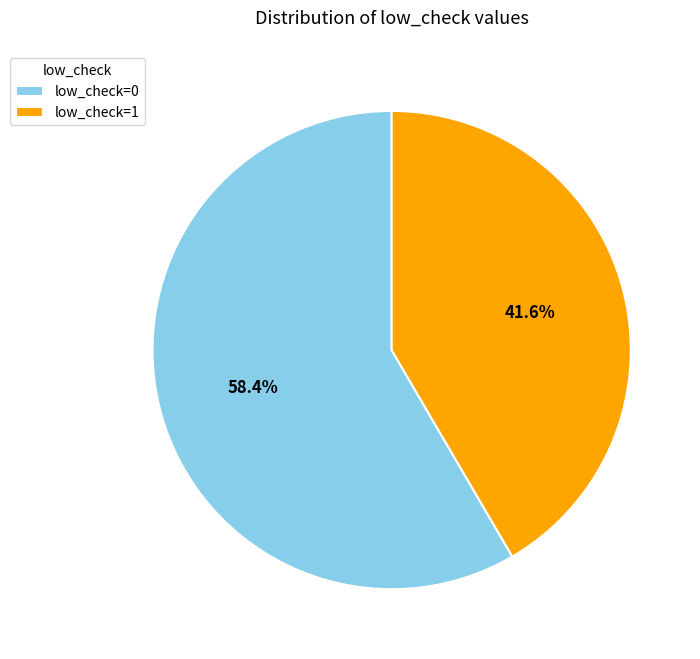

To the nearest percent, what percentage of the pie is low_check=0?

58%